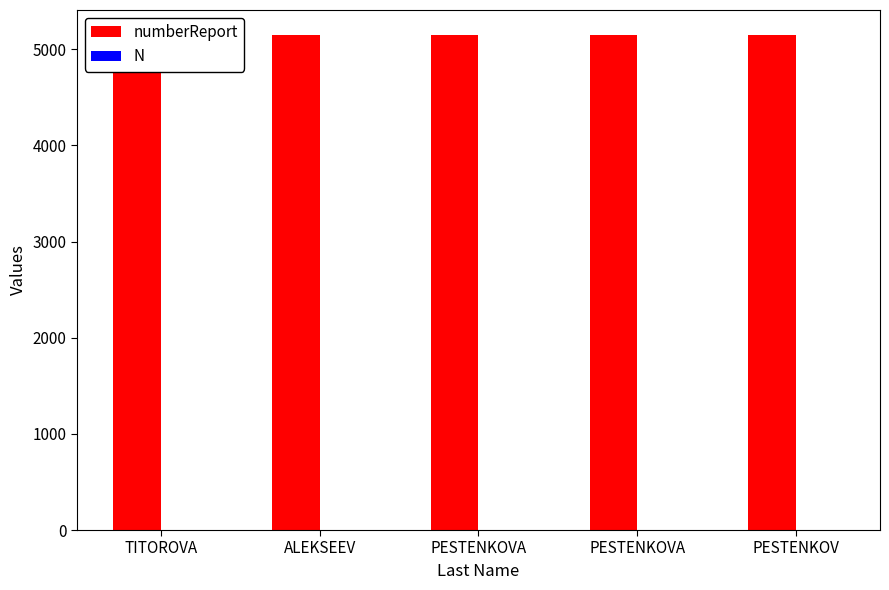

Reading left to right, list all the values displayed in this chart.

numberReport: 5147	5148	5149	5150	5151
N: 1	2	3	4	5